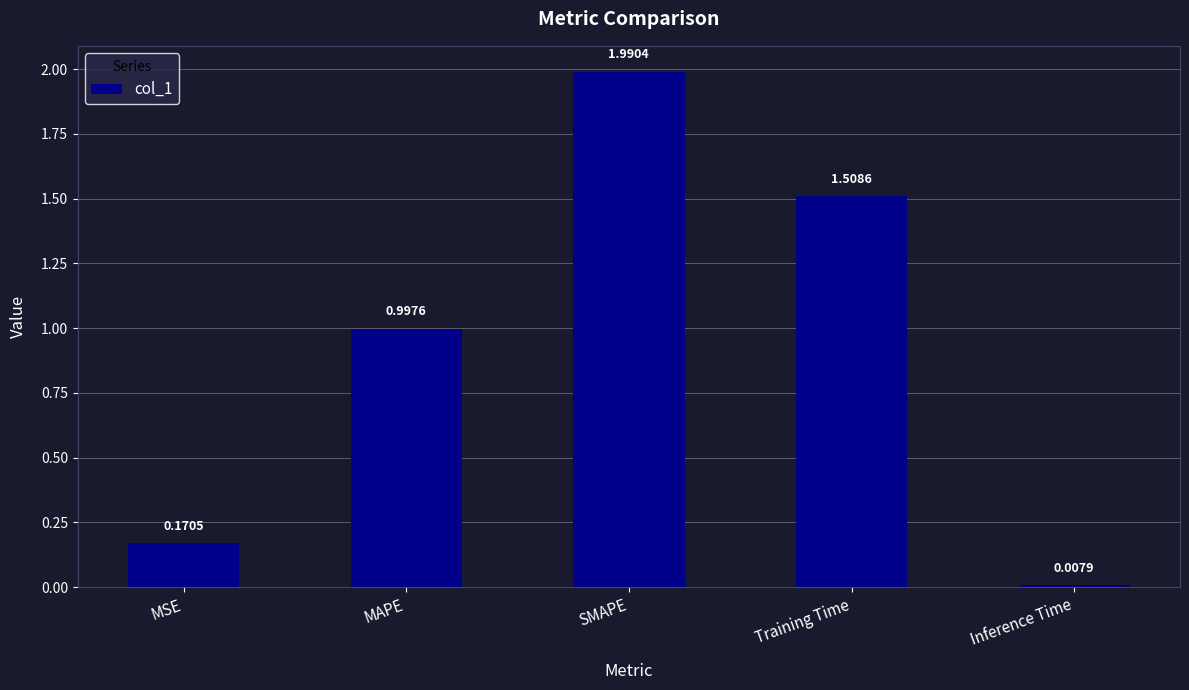

Where is the data nearest to the value 0?

Inference Time